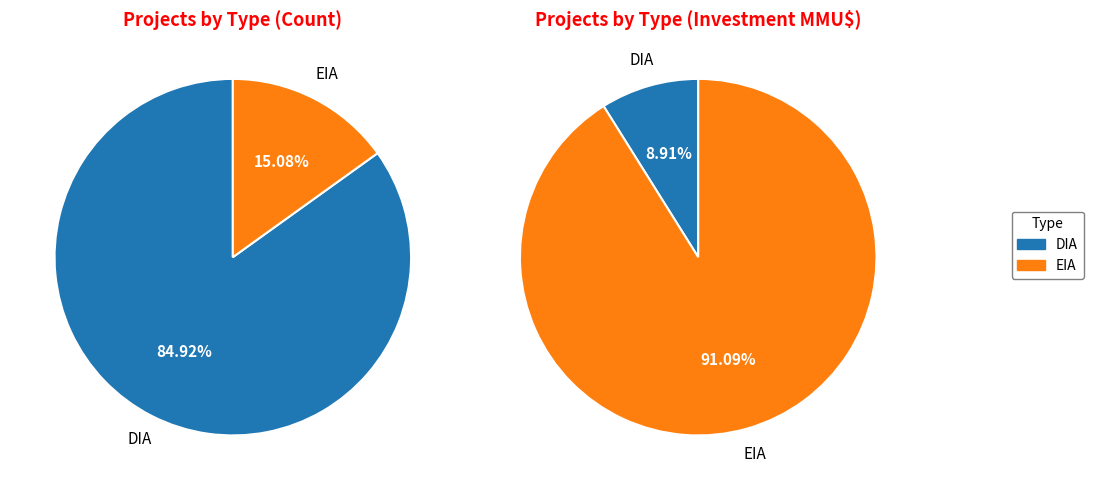

What is the change in value from DIA to EIA?

-125